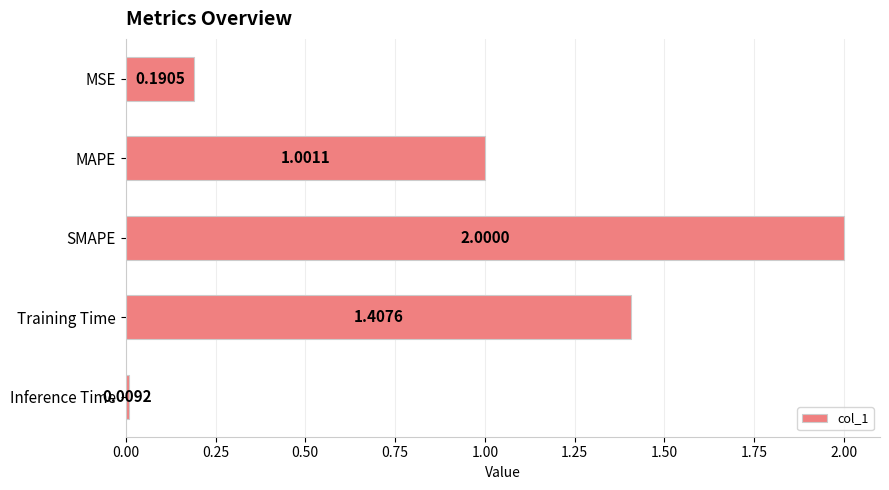

Rank the categories by value from lowest to highest.

Inference Time, MSE, MAPE, Training Time, SMAPE